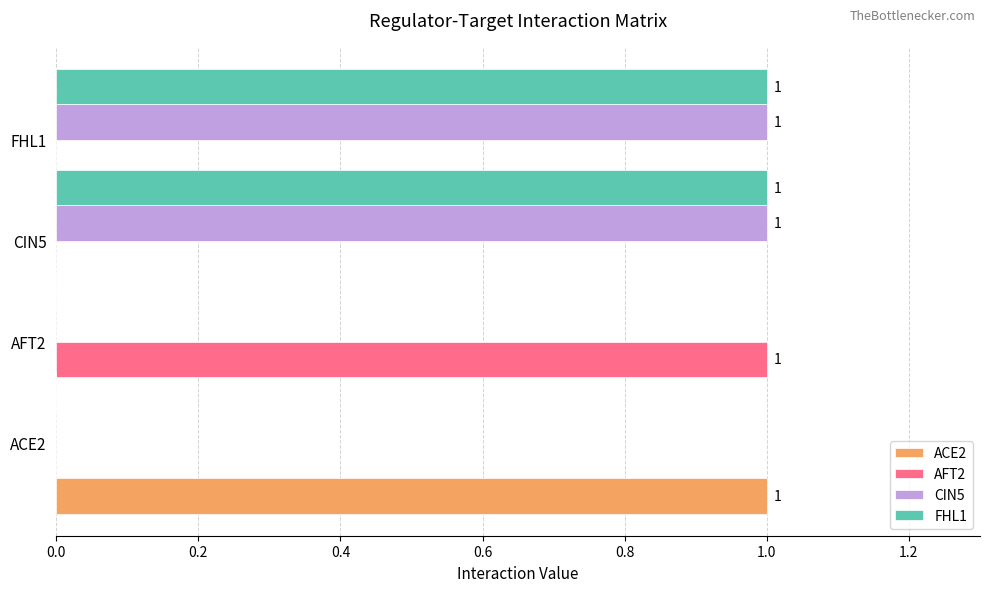

Are the bars horizontal?

Yes